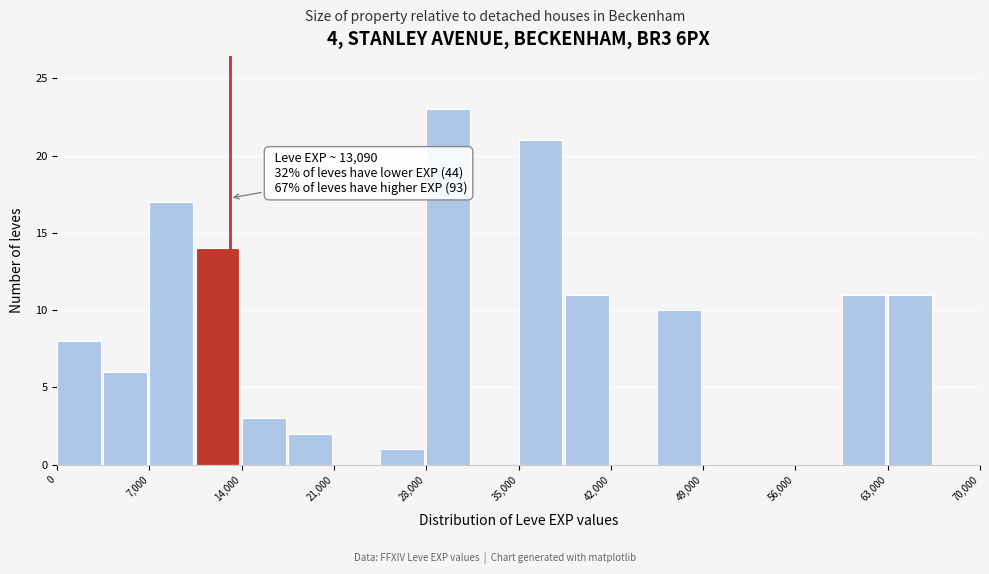

Around what value on the x-axis is the tallest bar? Give the approximate position of its centre, as read against the axis.

30000